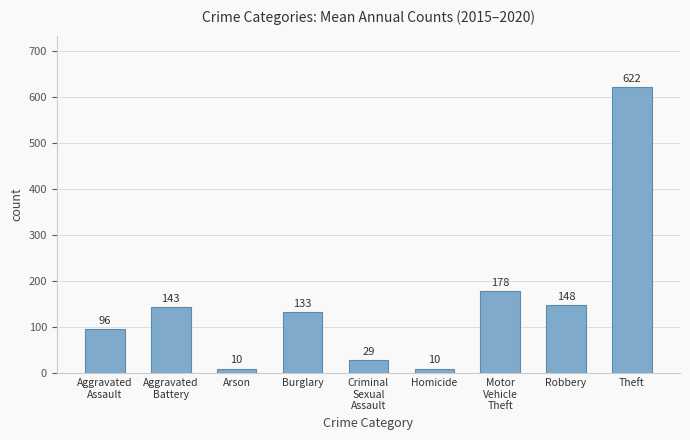

Approximately how many times larger is the value at Theft compared to Aggravated
Battery?

4.3